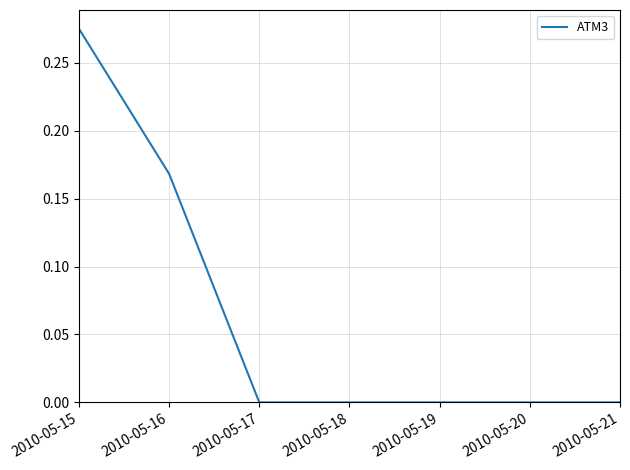

Between 2010-05-16 and 2010-05-19, which is larger?

2010-05-16